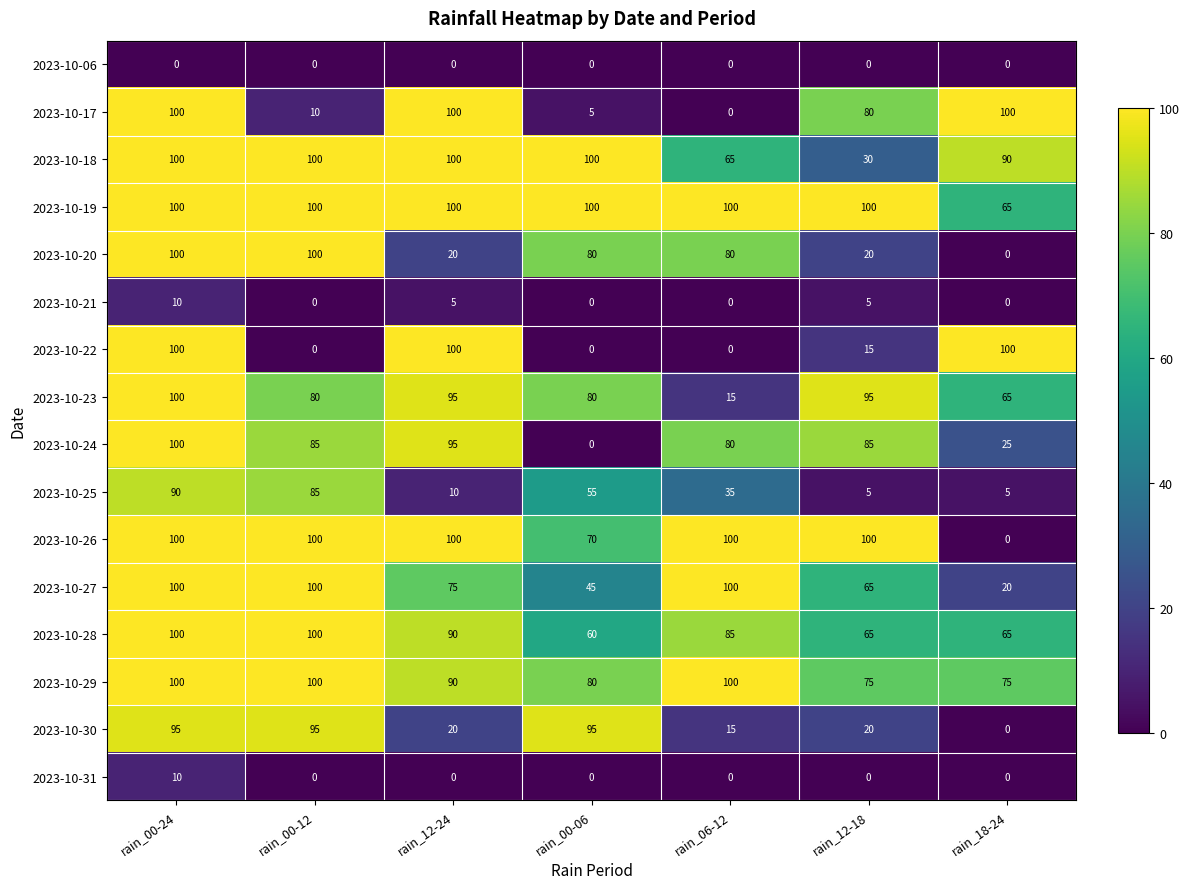

Which category has the lowest value in the 2023-10-23 series?

rain_06-12